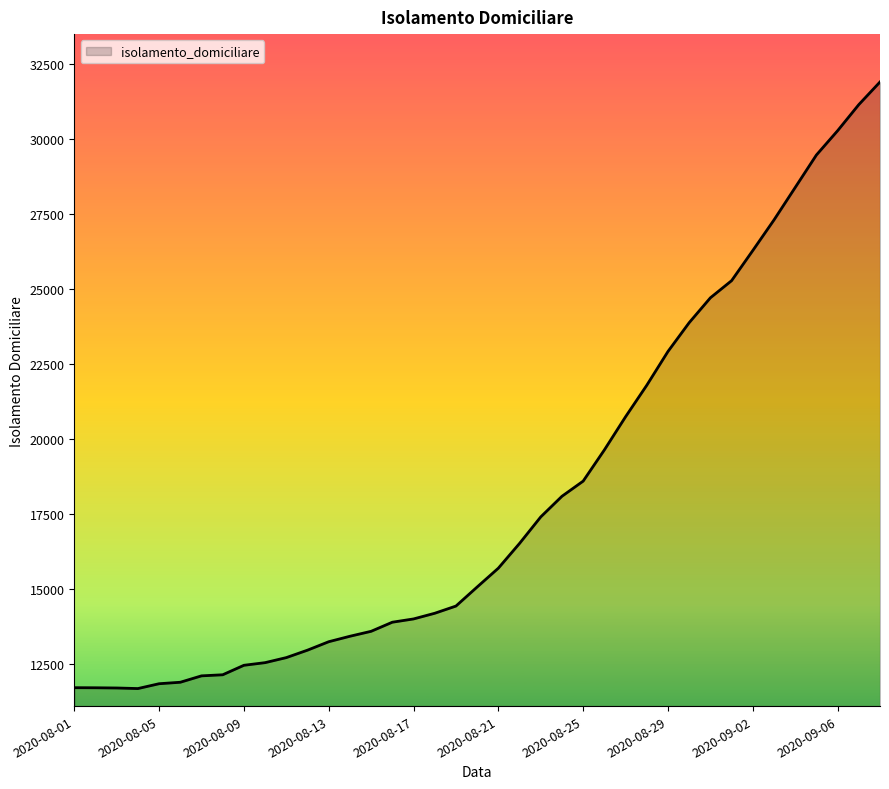

What is the greatest value displayed?

31886